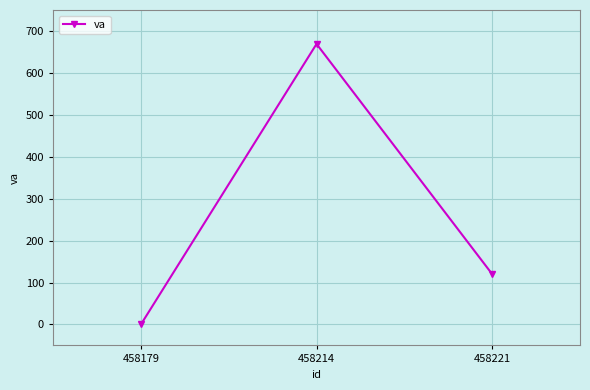

Which category has the highest value across all series?

458214